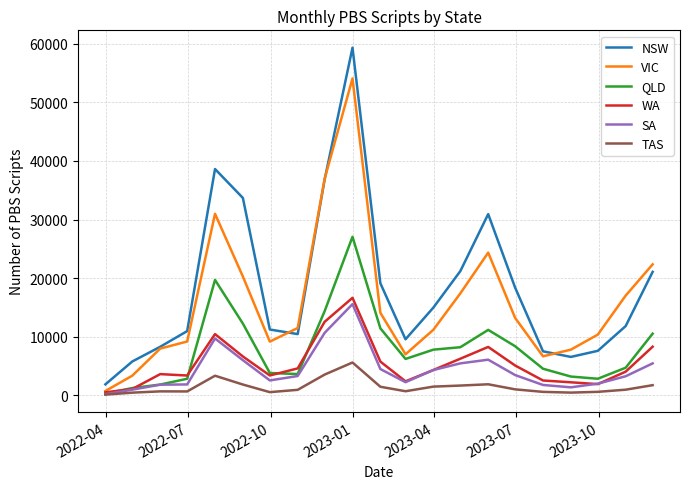

True or false: TAS and NSW cross at least once.

False